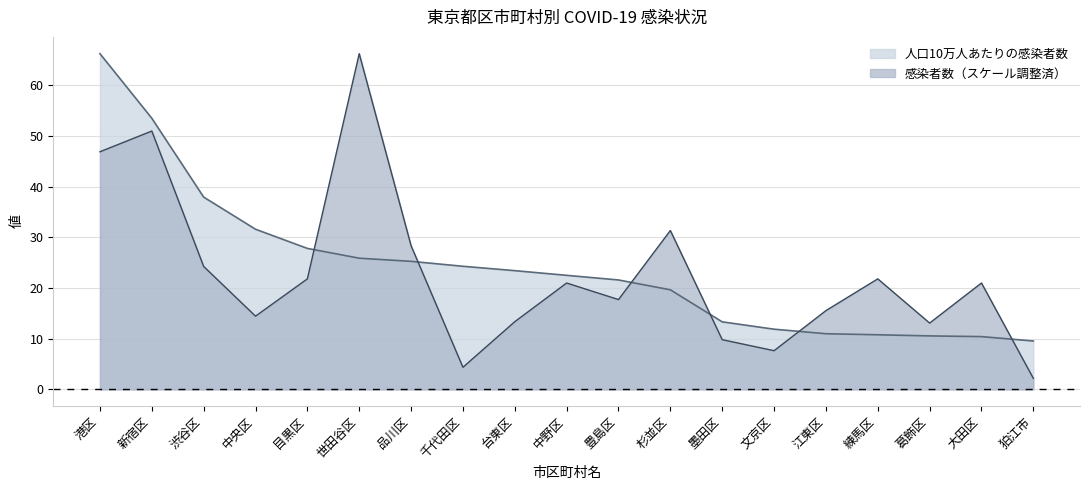

Where is 人口10万人あたりの感染者数 nearest to the value 37?

渋谷区